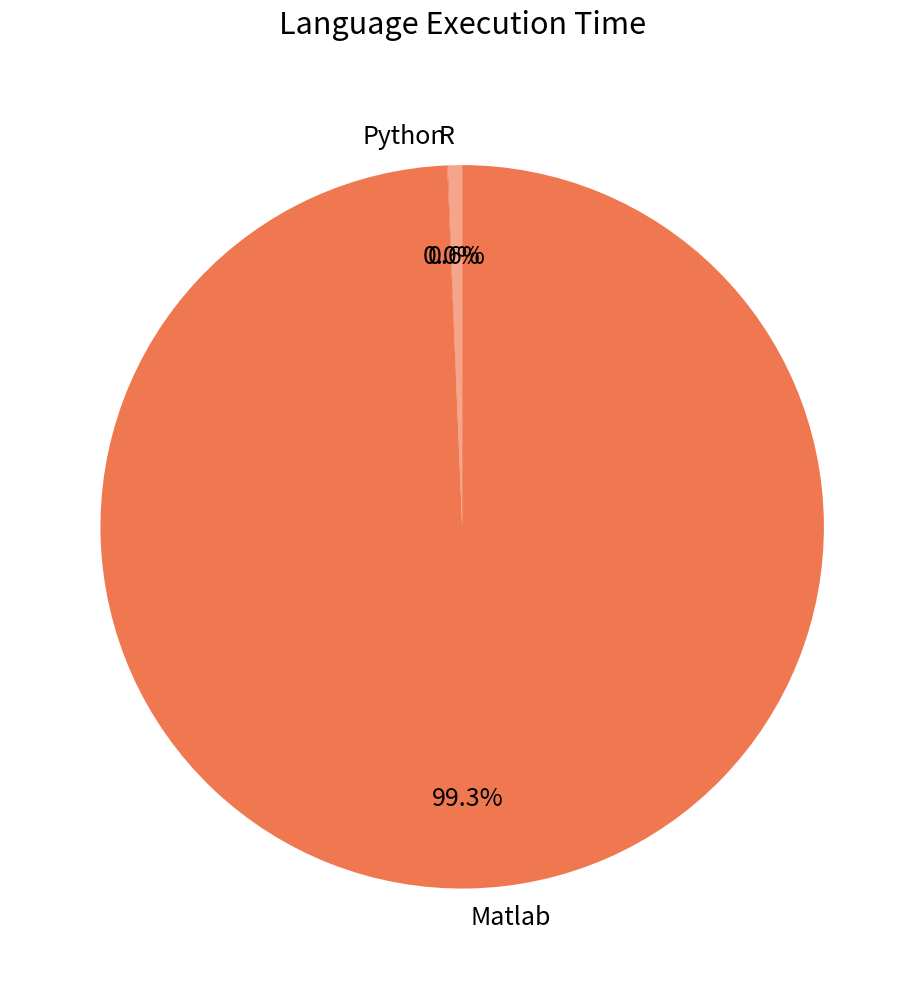

Which slice is the largest?

Matlab